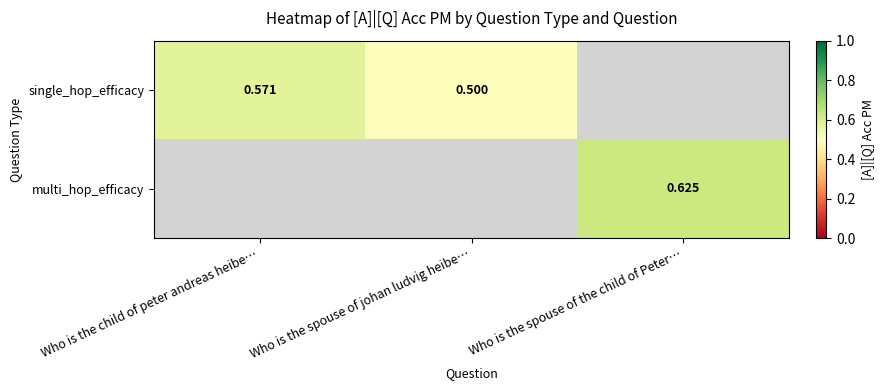

What value does the single_hop_efficacy series have at Who is the child of peter andreas heibe…?

0.6